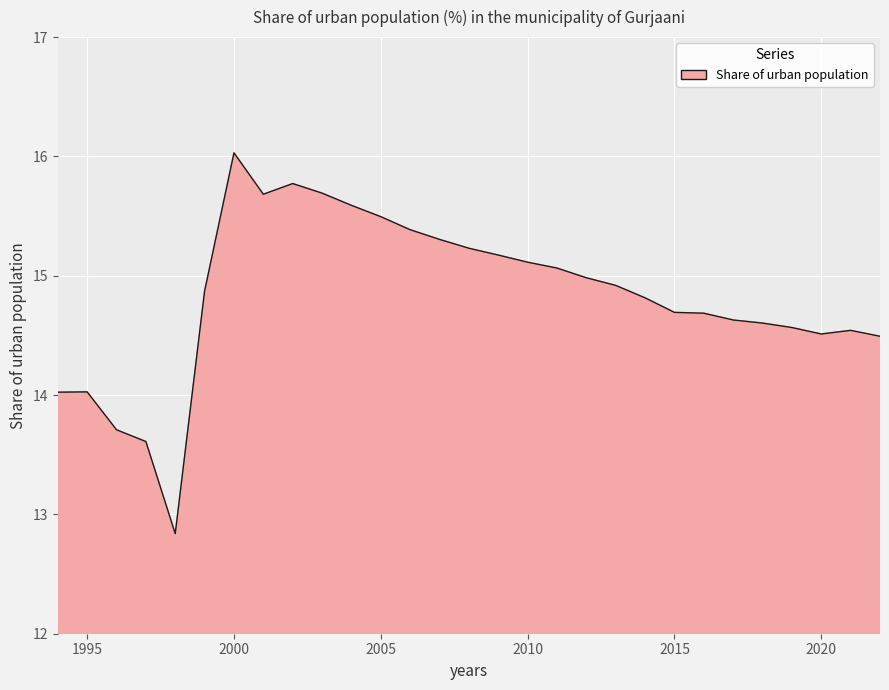

How many lines are shown in the chart?

1